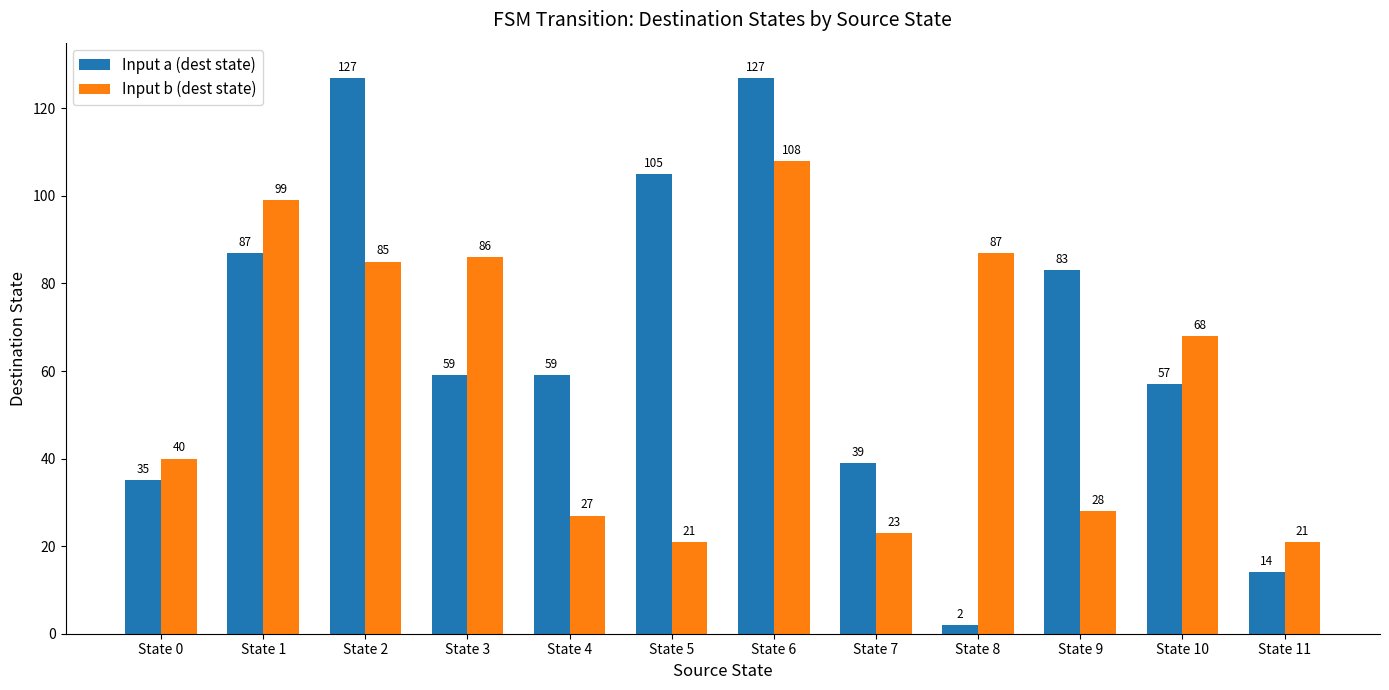

Reading right to left, extract all data points from this chart.

Input a (dest state): State 11=14	State 10=57	State 9=83	State 8=2	State 7=39	State 6=127	State 5=105	State 4=59	State 3=59	State 2=127	State 1=87	State 0=35
Input b (dest state): State 11=21	State 10=68	State 9=28	State 8=87	State 7=23	State 6=108	State 5=21	State 4=27	State 3=86	State 2=85	State 1=99	State 0=40